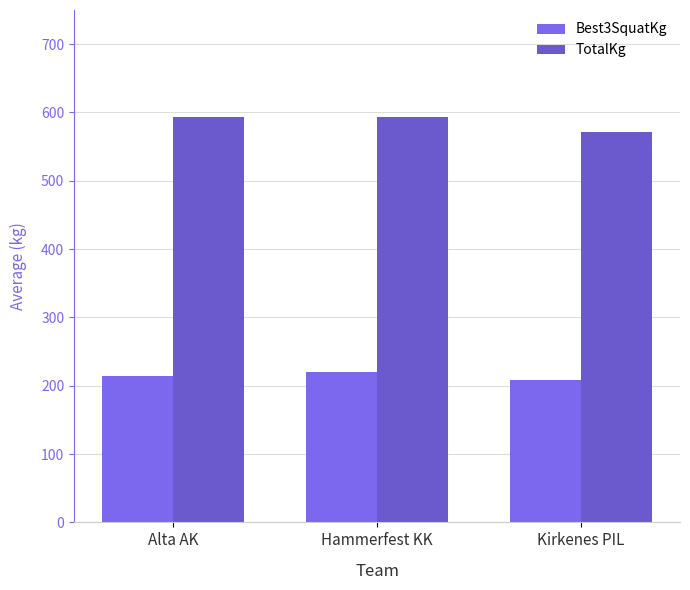

Rank the series by their maximum value, from lowest to highest.

Best3SquatKg, TotalKg